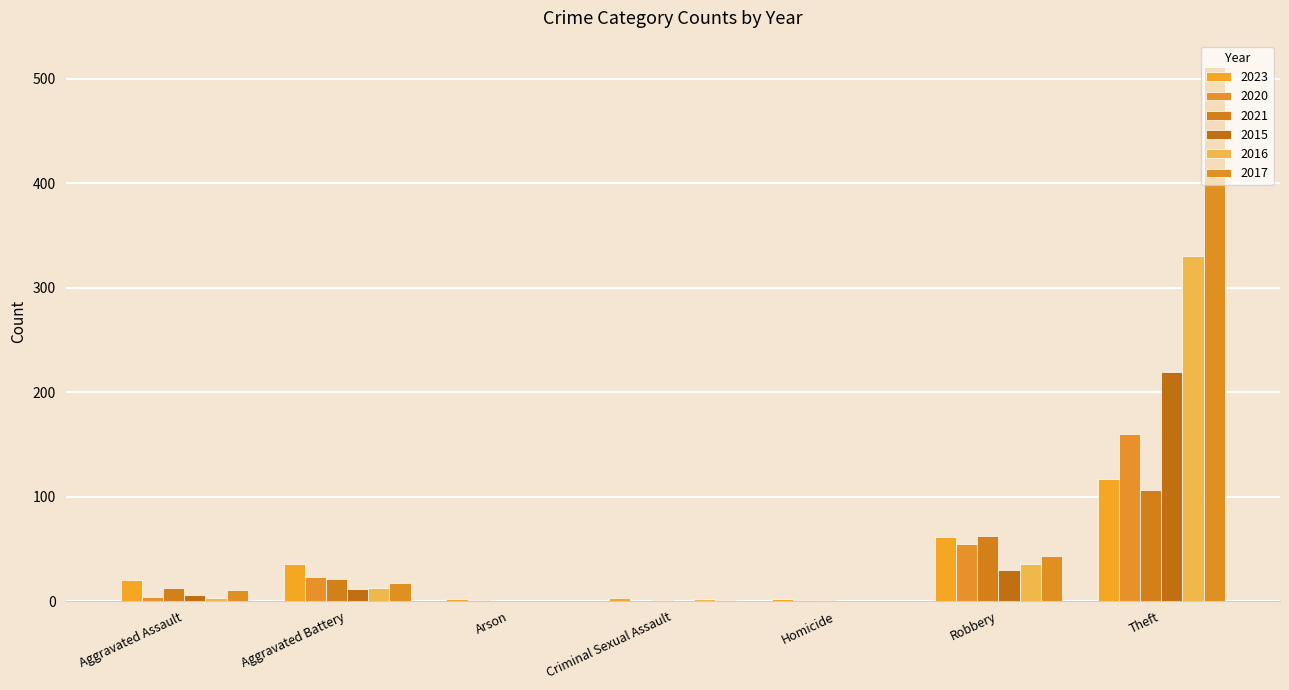

Which series has the largest total across all categories?

2017